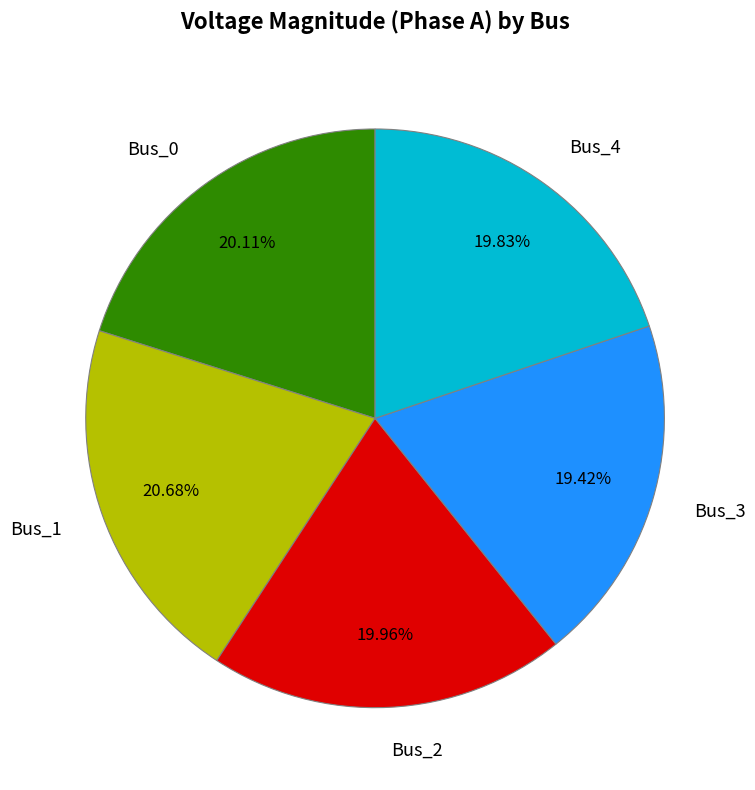

Combined, do Bus_2 and Bus_3 account for over 50%?

No